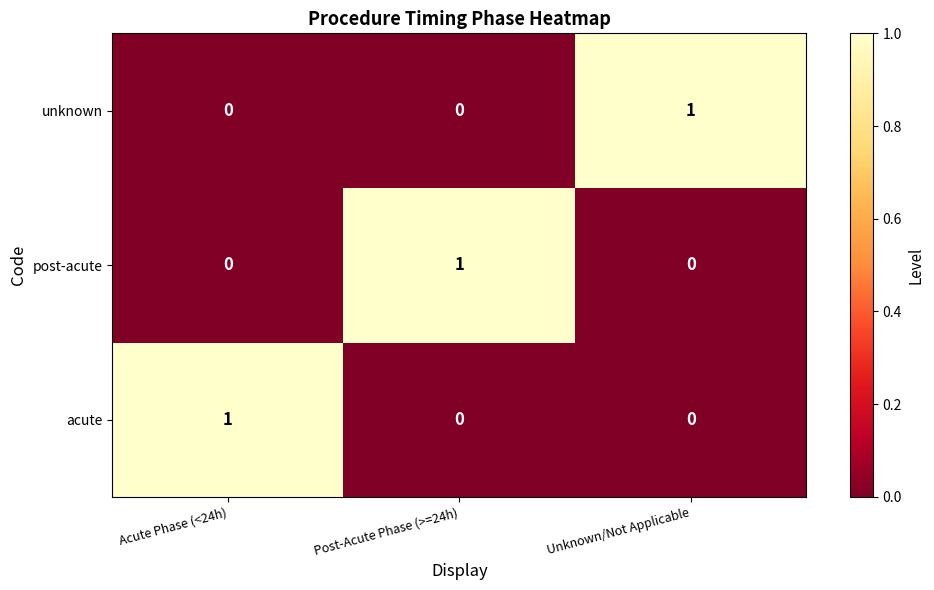

How many categories are shown in the chart?

3